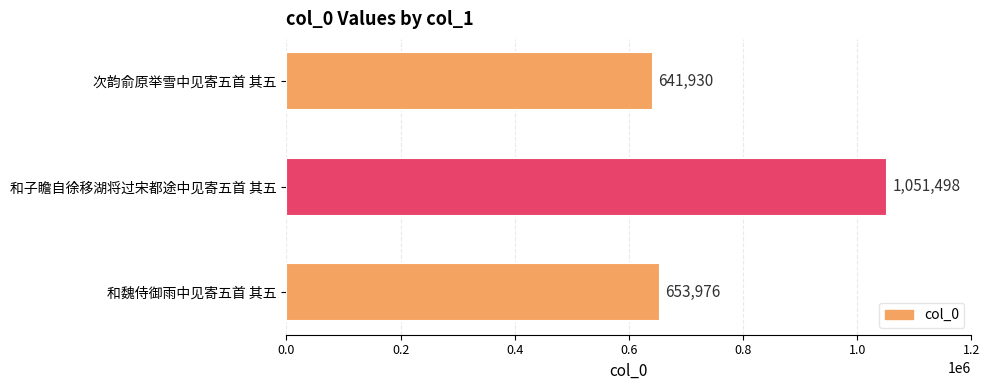

Reading top to bottom, what are all the values shown in this chart?

次韵俞原举雪中见寄五首 其五=641930	和子瞻自徐移湖将过宋都途中见寄五首 其五=1051498	和魏侍御雨中见寄五首 其五=653976